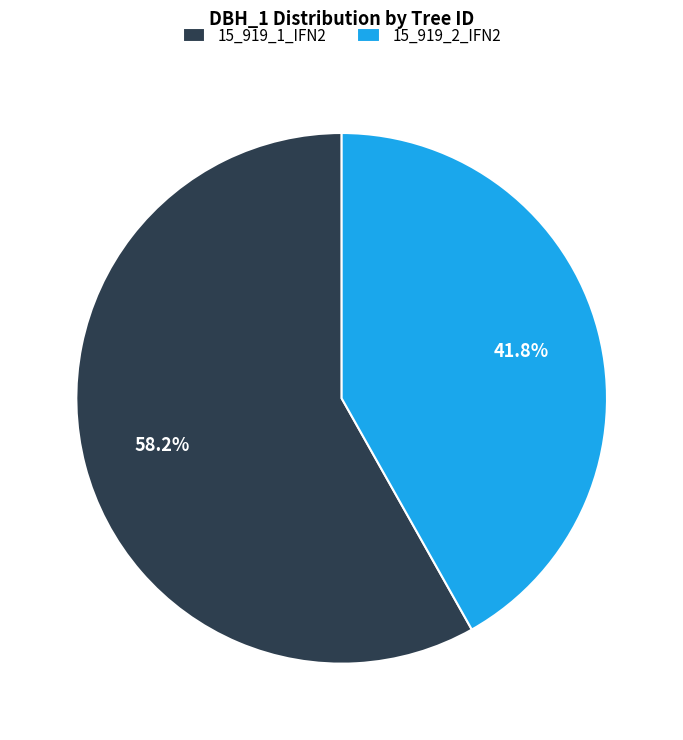

Which slice represents more than half of the pie?

15_919_1_IFN2